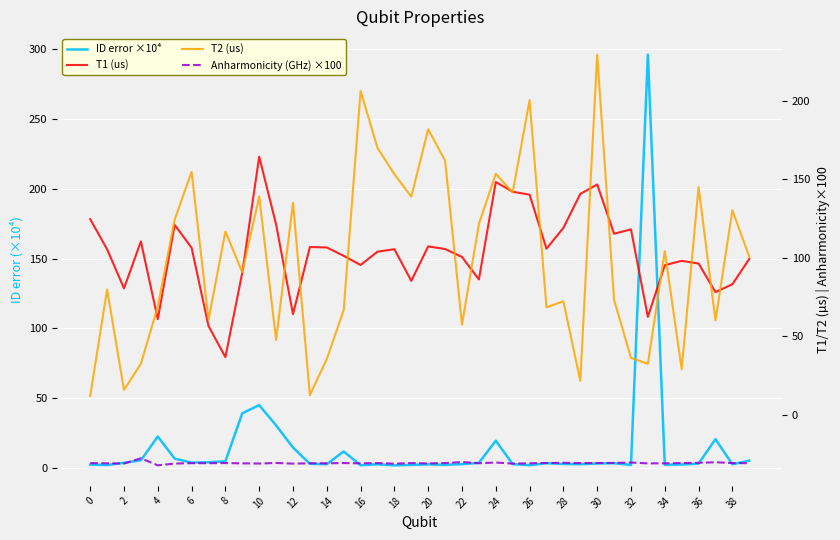

Is the value of Anharmonicity (GHz) ×100 at 4 greater than the value of T1 (us) at 21?

No